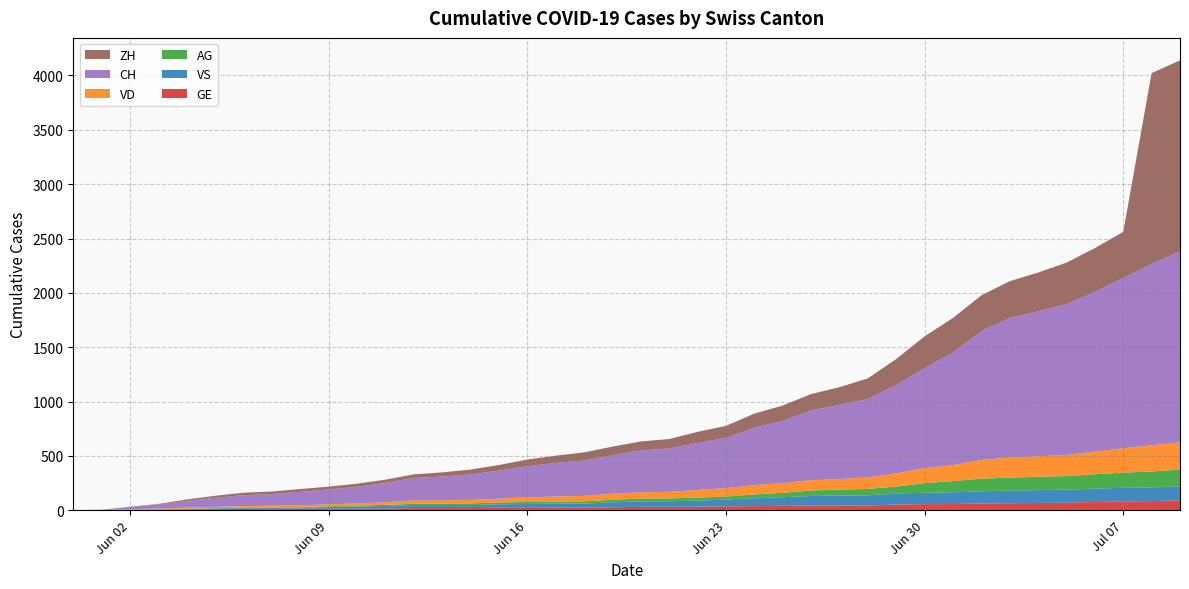

Reading left to right, what are all the values shown in this chart?

CH: 0	3	20	38	62	84	100	107	125	136	154	178	206	218	234	258	285	309	325	353	385	399	431	462	528	572	640	683	722	814	919	1037	1185	1284	1334	1387	1468	1567	1668	1757
ZH: 0	0	2	5	13	19	23	23	26	26	28	30	33	38	45	52	62	67	75	80	83	87	103	111	130	142	153	162	190	238	294	317	330	338	357	382	405	424	1757	1757
VD: 0	0	4	6	9	11	13	15	16	19	20	24	31	31	32	35	43	48	50	56	58	60	71	77	86	89	95	97	105	121	138	147	172	185	188	195	208	224	240	252
GE: 0	1	4	6	8	10	13	13	14	14	16	16	20	20	20	22	22	23	23	27	31	31	32	36	38	40	43	43	44	52	56	57	62	64	67	69	76	80	84	92
VS: 0	1	2	2	4	6	7	9	9	15	19	23	27	27	27	32	36	37	38	46	50	52	56	62	72	80	88	92	93	101	105	108	112	116	118	120	123	126	126	128
AG: 0	0	0	1	3	3	5	5	5	7	7	10	13	14	16	17	18	18	21	23	26	26	28	28	35	40	50	55	59	65	88	103	116	120	123	125	132	140	147	153